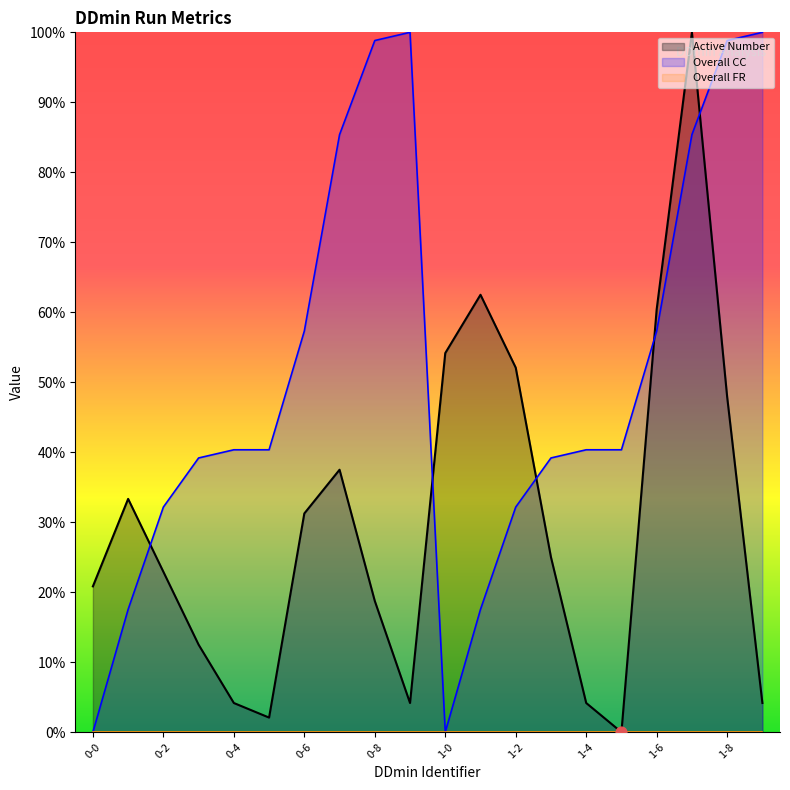

At which category is the sum across all series the highest?

1-7